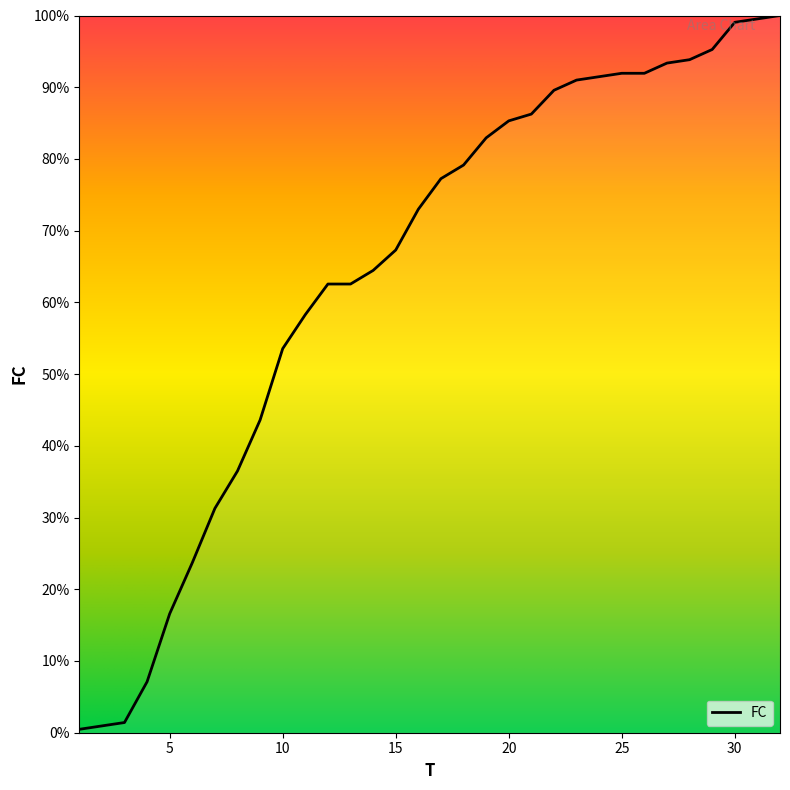

What is the difference between the maximum and minimum values?

99.5